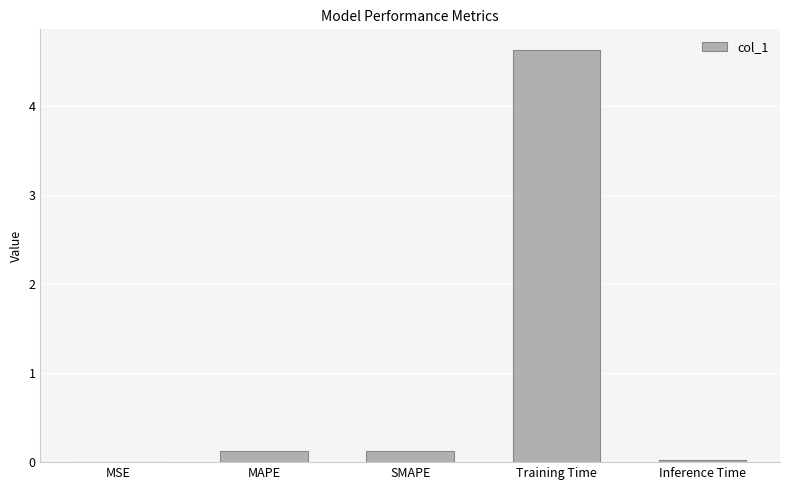

The chart shows a value of 0.0 at Inference Time. True or false?

True